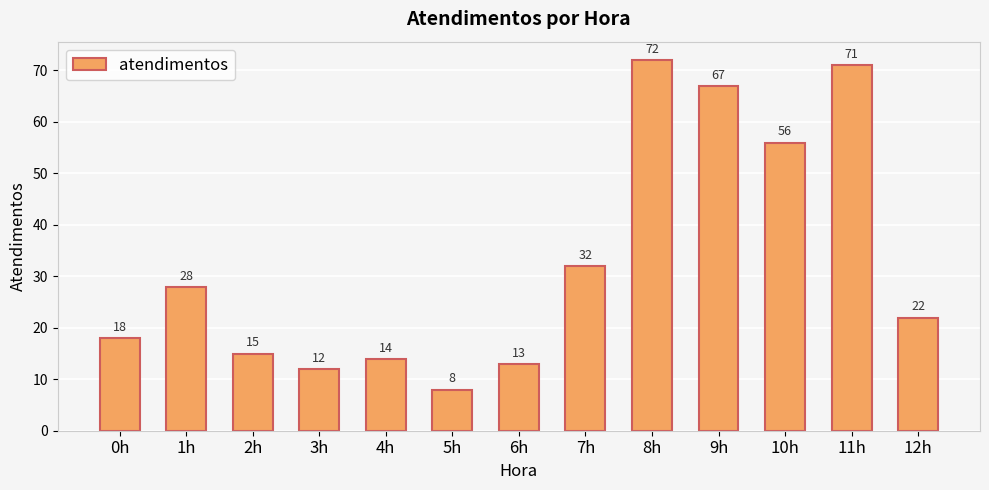

At which label is the value closest to 40?

7h